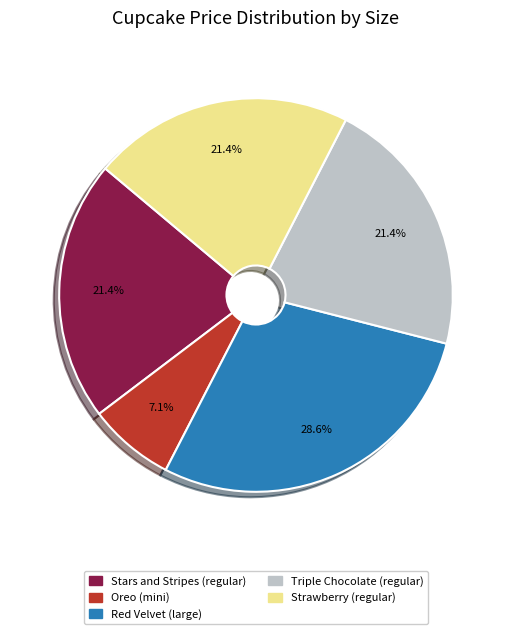

Do Stars and Stripes (regular) and Oreo (mini) together represent more than half of the pie?

No